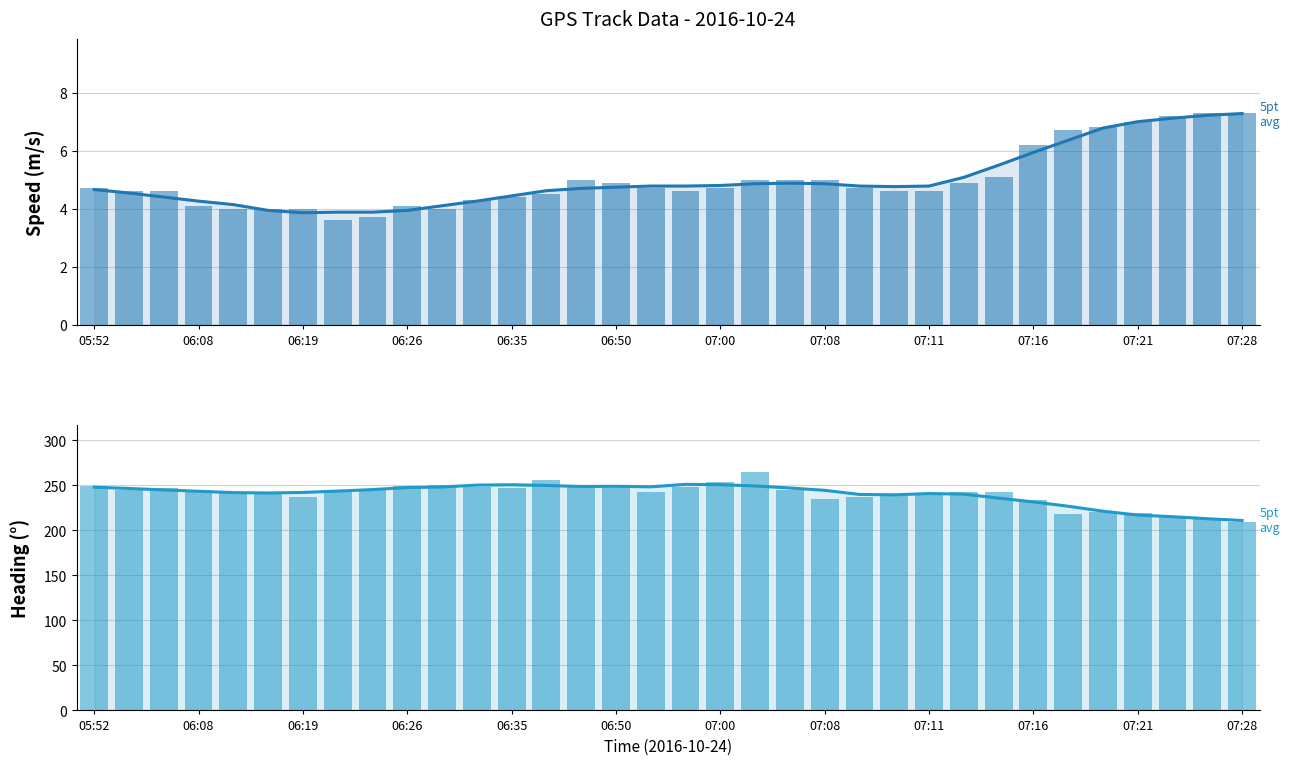

Reading right to left, transcribe all the data shown in this chart.

Speed (m/s) 5pt avg: 7.3	7.2	7.1	7.0	6.8	6.4	5.9	5.5	5.1	4.8	4.8	4.8	4.9	4.9	4.9	4.8	4.8	4.8	4.7	4.7	4.6	4.4	4.3	4.1	3.9	3.9	3.9	3.9	3.9	4.1	4.3	4.4	4.5	4.7
Speed (m/s): 7.3	7.3	7.2	7.0	6.8	6.7	6.2	5.1	4.9	4.6	4.6	4.7	5.0	5.0	5.0	4.7	4.6	4.7	4.9	5.0	4.5	4.4	4.3	4.0	4.1	3.7	3.6	4.0	4.0	4.0	4.1	4.6	4.6	4.7
Heading (°) 5pt avg: 211.1	213.0	215.3	217.1	221.4	226.9	231.7	235.9	240.3	241.0	239.6	240.0	244.6	247.2	249.4	250.9	251.2	248.4	249.0	248.8	250.0	250.7	250.4	248.2	247.7	245.4	243.7	242.2	241.6	242.0	243.5	245.0	246.6	248.0
Heading (°): 209.2	212.9	214.8	218.9	220.6	218.3	234.2	242.4	242.8	241.8	240.5	237.4	235.3	245.0	264.6	253.5	248.6	242.6	246.7	250.8	256.4	247.6	248.4	250.4	249.1	245.6	244.9	237.0	242.0	241.6	242.5	247.0	244.4	249.6